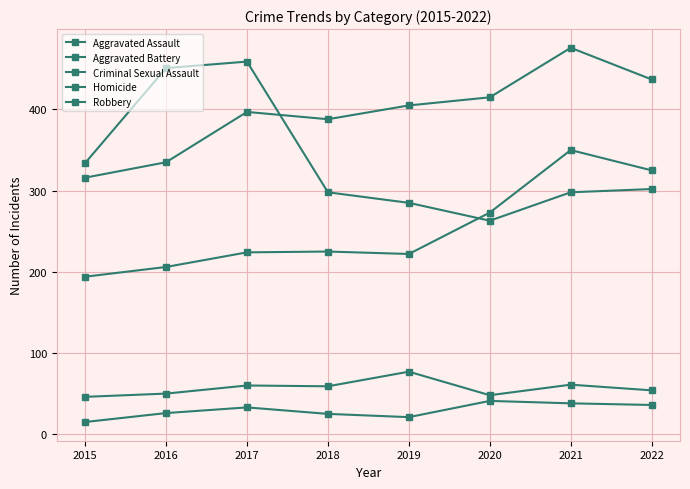

What is the minimum value shown in the chart?

15